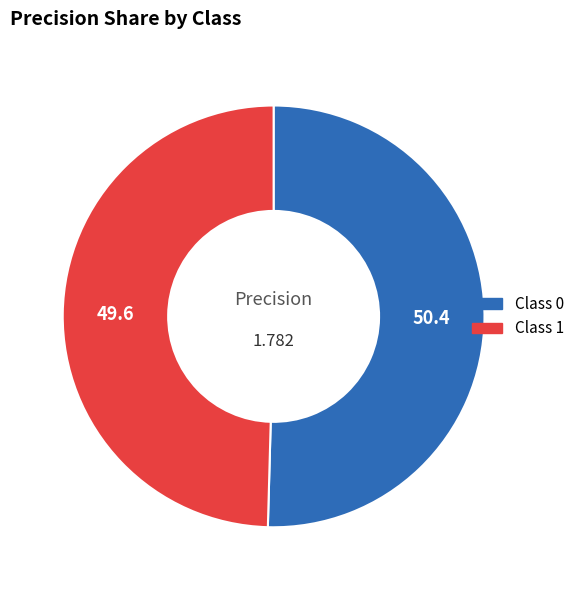

Does any single category account for the majority?

Yes